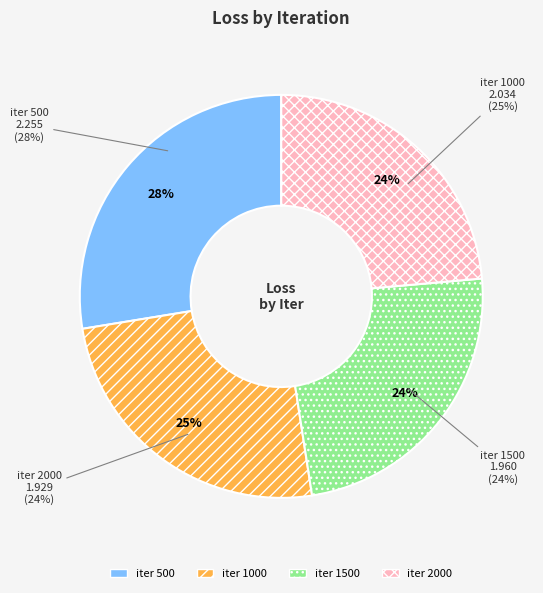

Does 2000 represent more than half of the total?

No